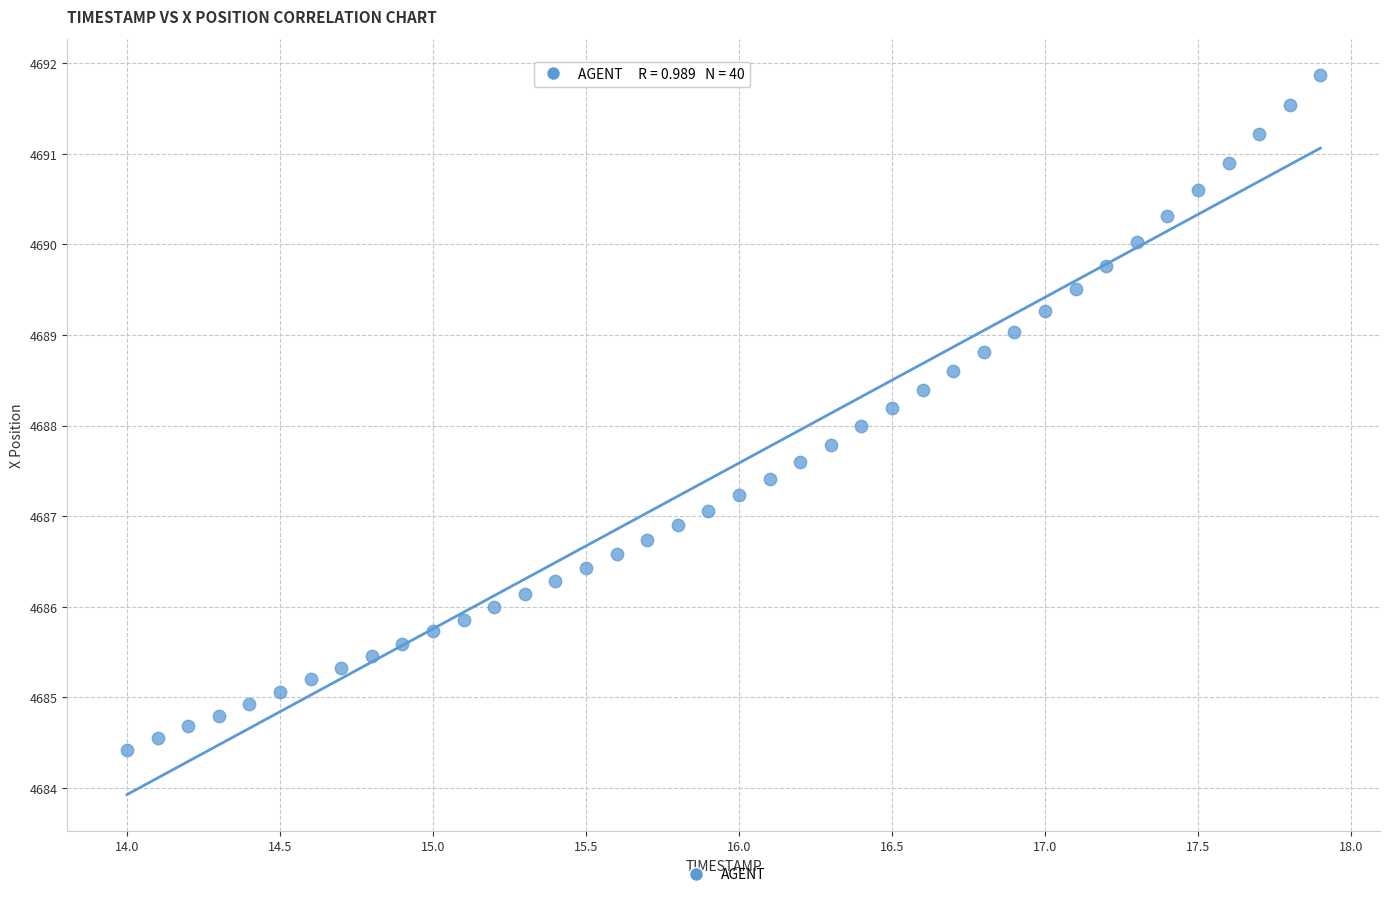

What is the range of X values (max minus min)?

3.9